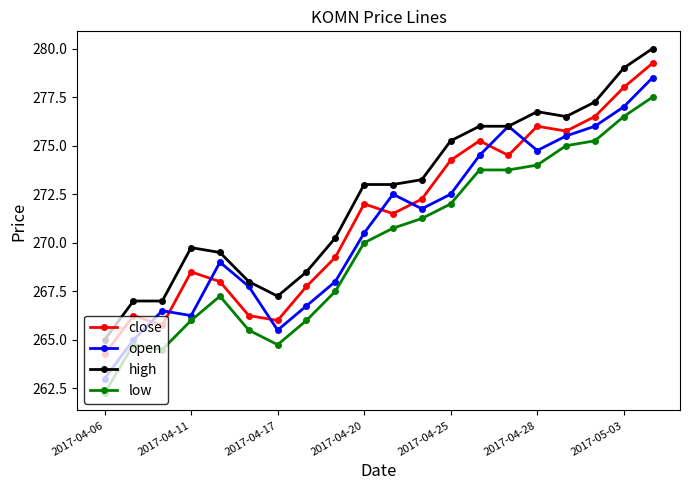

True or false: open has more than 1 interior local peaks.

True